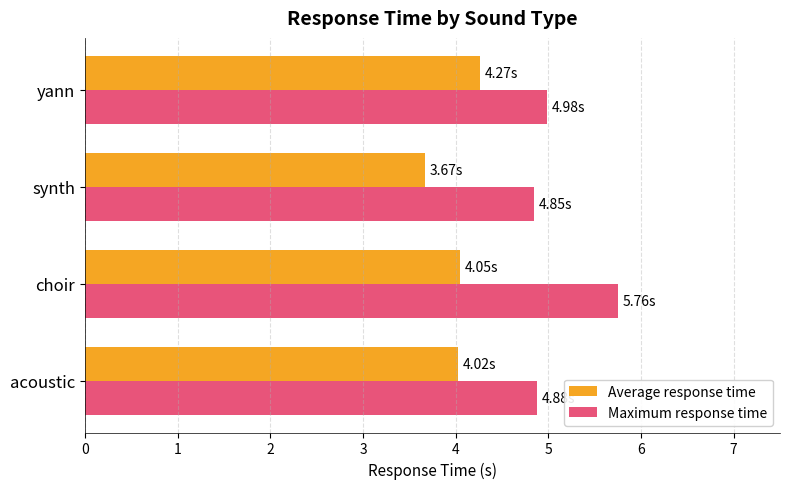

What is the total value across all series at acoustic?

8.9